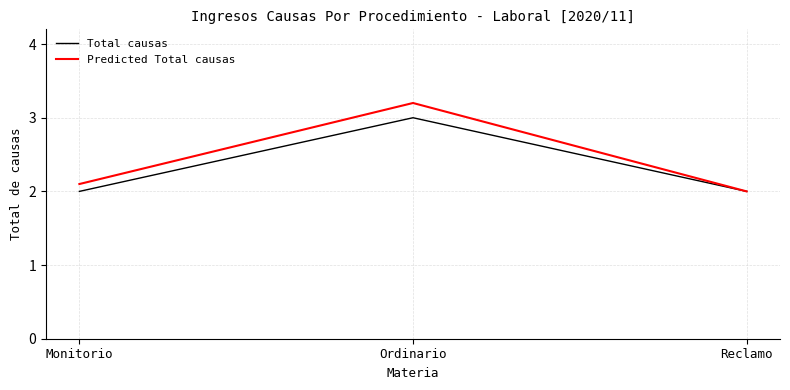

Which series has the widest spread of values?

Predicted Total causas